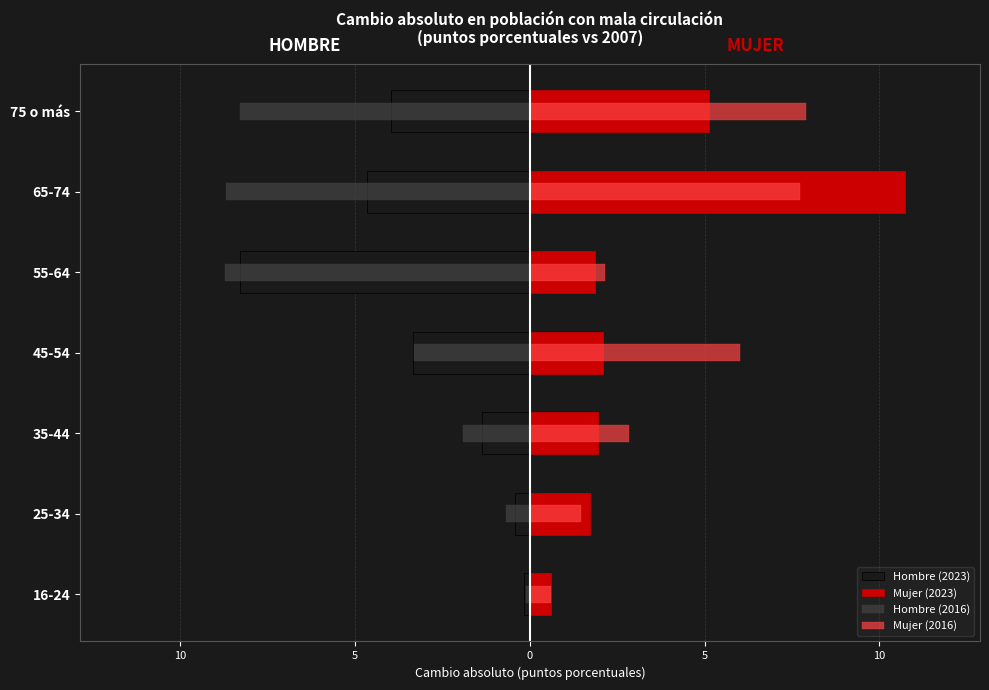

What is the approximate value of Mujer (2016) at 25-34?

1.4